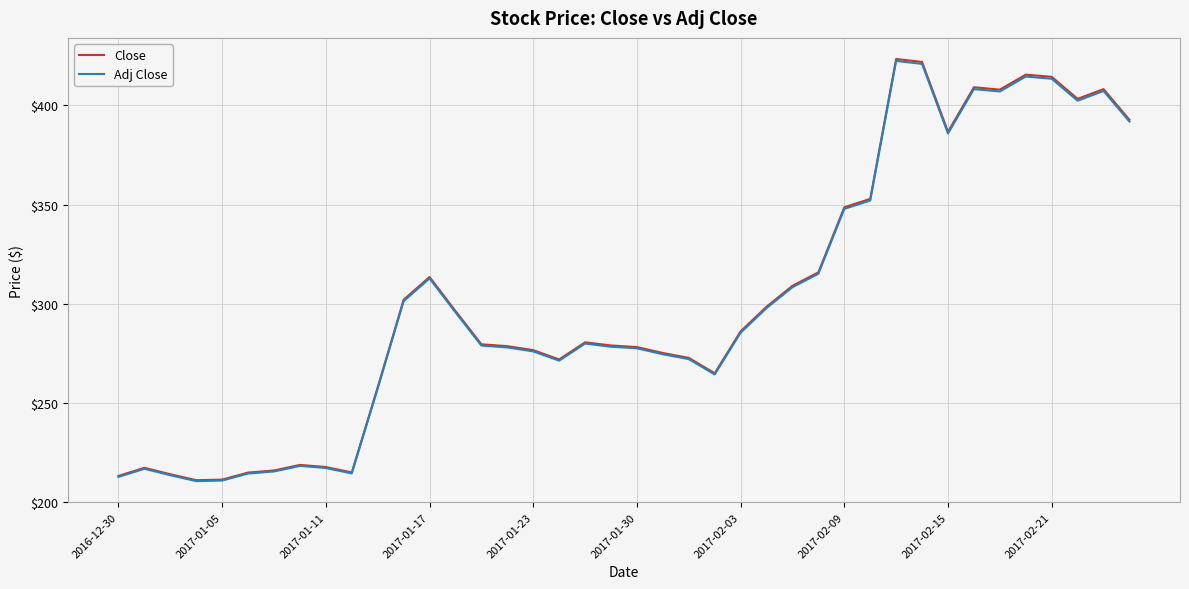

What are all the series names shown in the legend?

Close, Adj Close